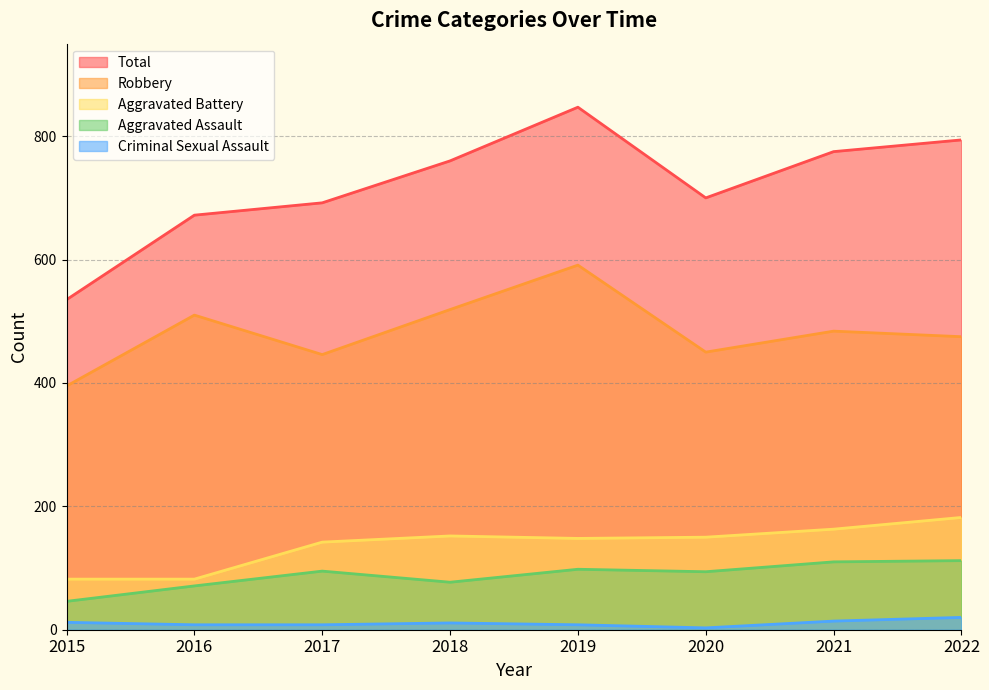

What is the value of the Total point at the 8th from the left?

794